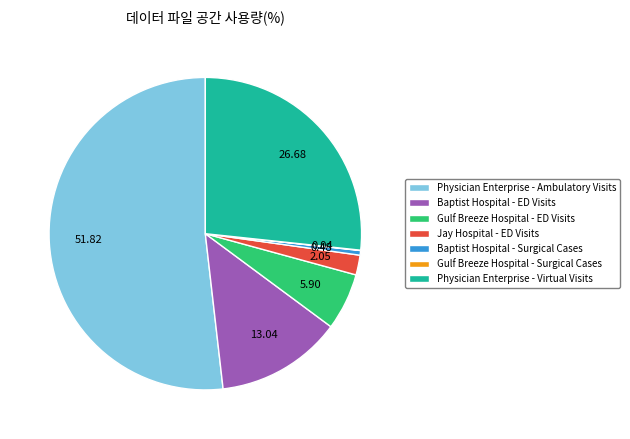

Is there a majority slice in this chart?

Yes